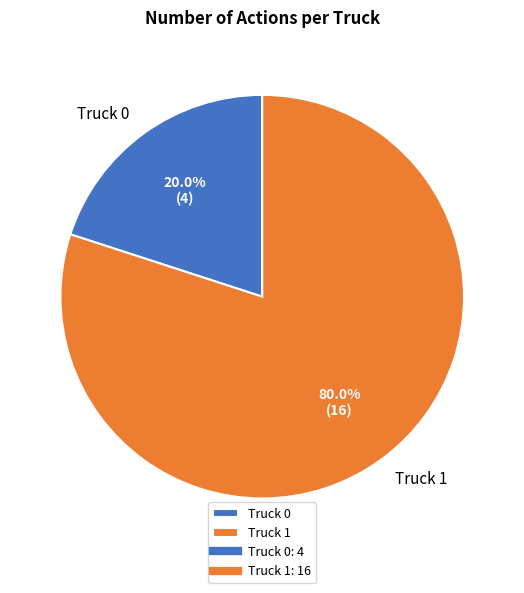

To the nearest percent, what portion does Truck 0 represent?

20%